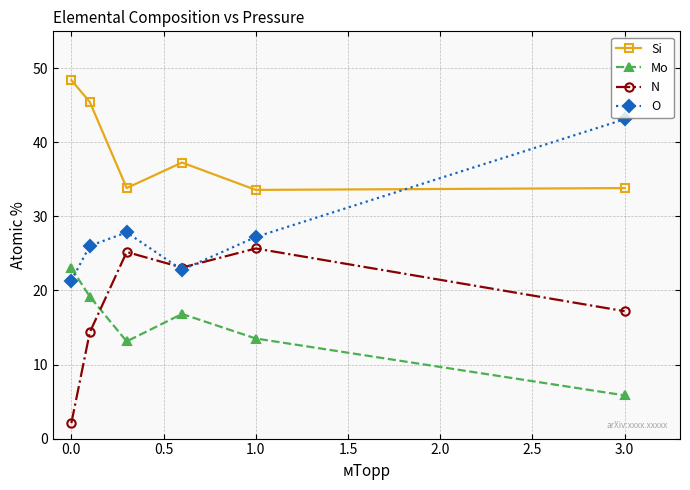

What is the maximum value for Si?

48.4